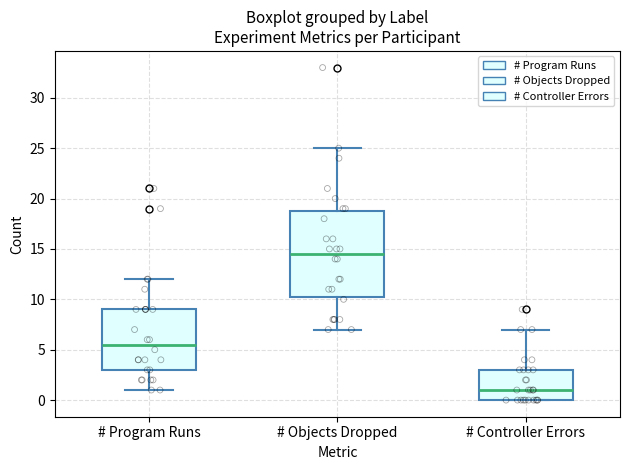

Which box's median line is the highest?

# Objects Dropped